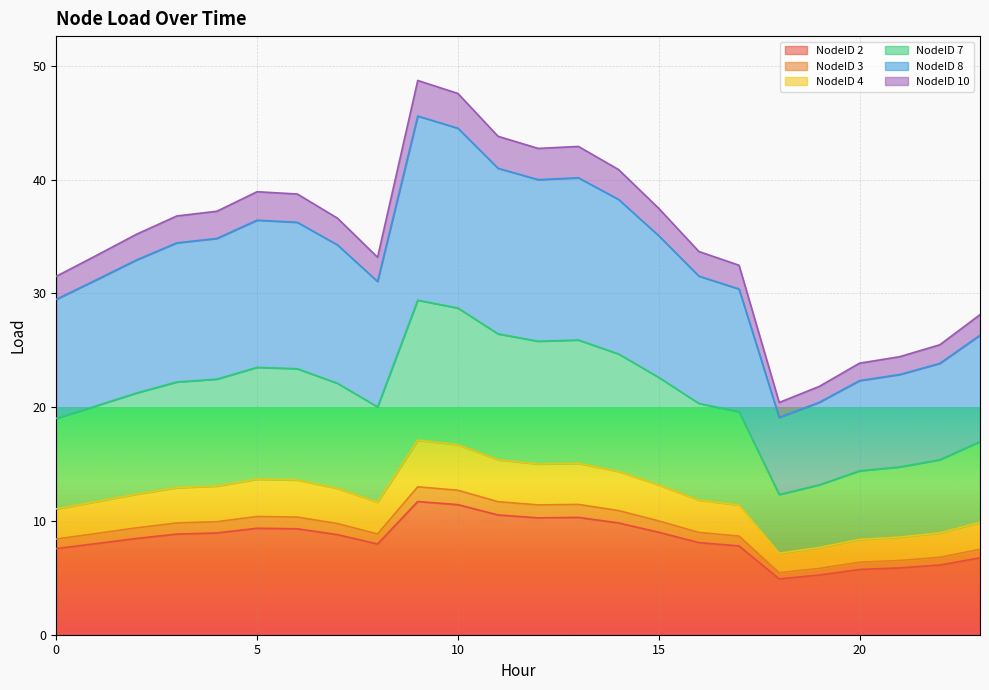

What is the minimum value for NodeID 2?

4.9